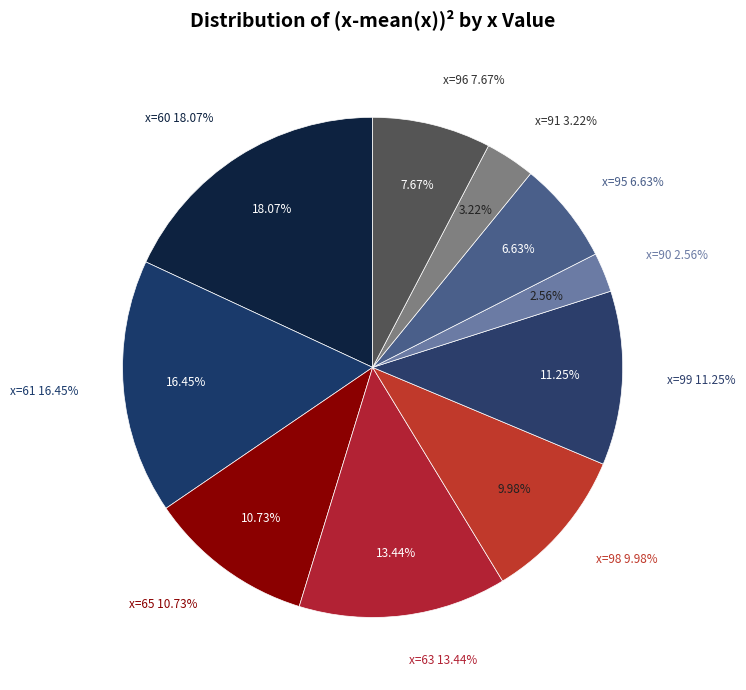

Which category has the smallest portion of the pie?

90